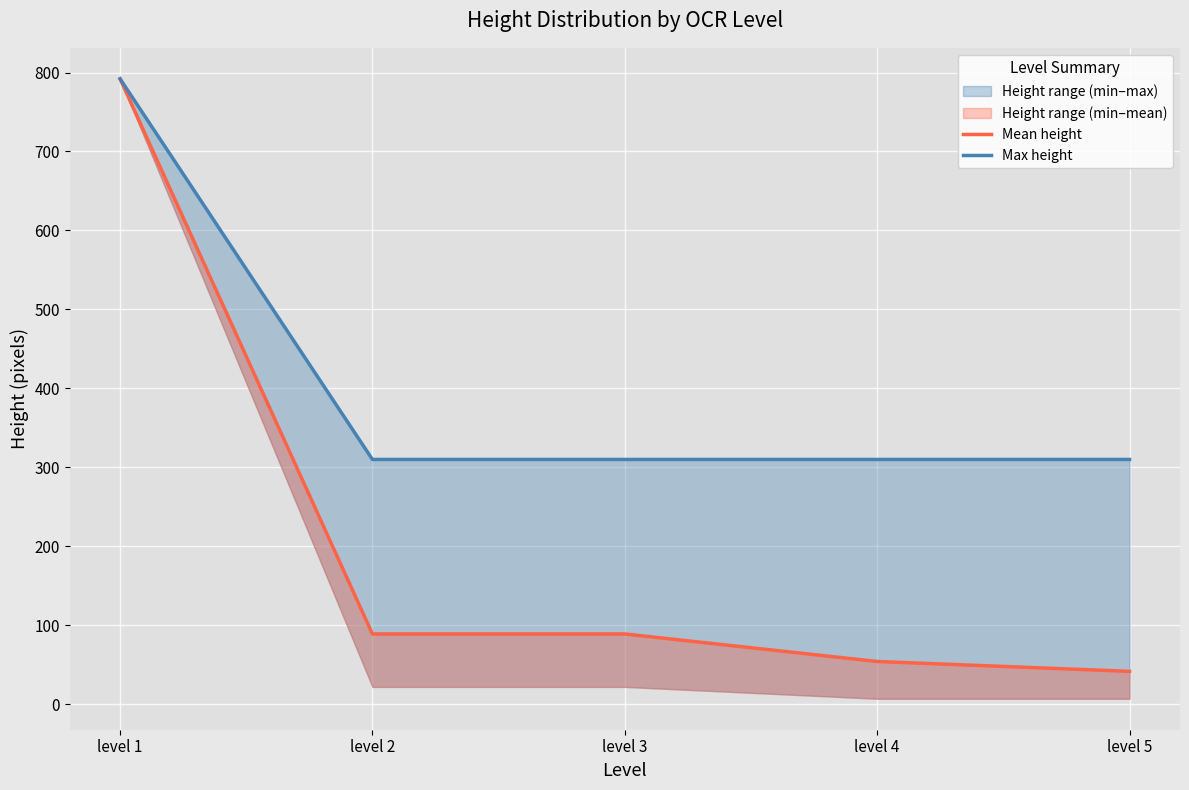

Reading left to right, what are all the values shown in this chart?

Mean height: 792.0	89.0	89.0	54.1	41.6
Max height: 792.0	310.0	310.0	310.0	310.0